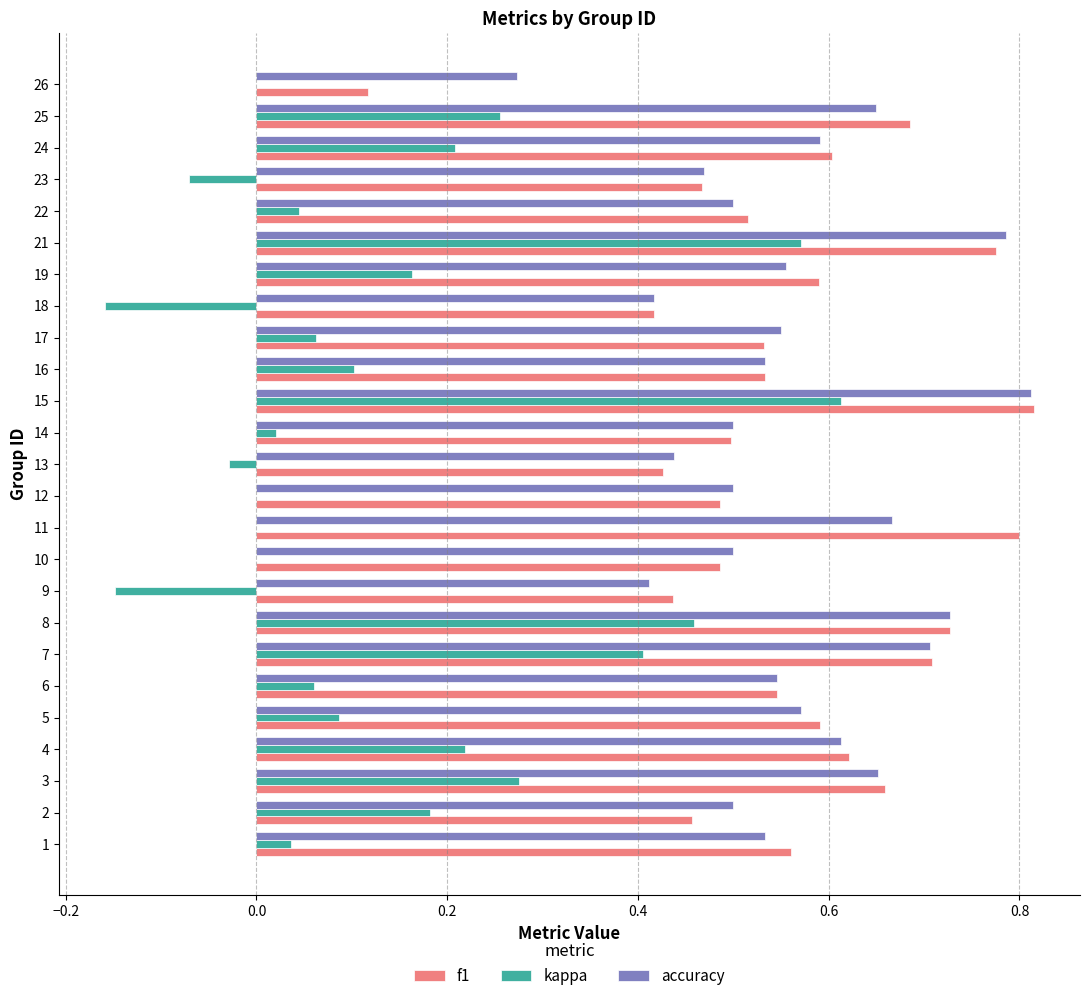

Between 11 and 16, which series saw the biggest shift?

f1